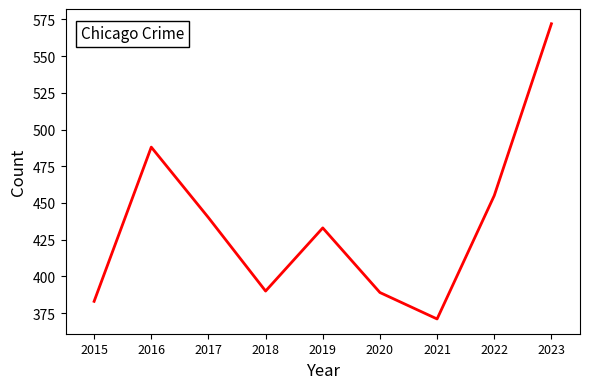

What is the ratio of the value at 2020 to the value at 2023?

0.7